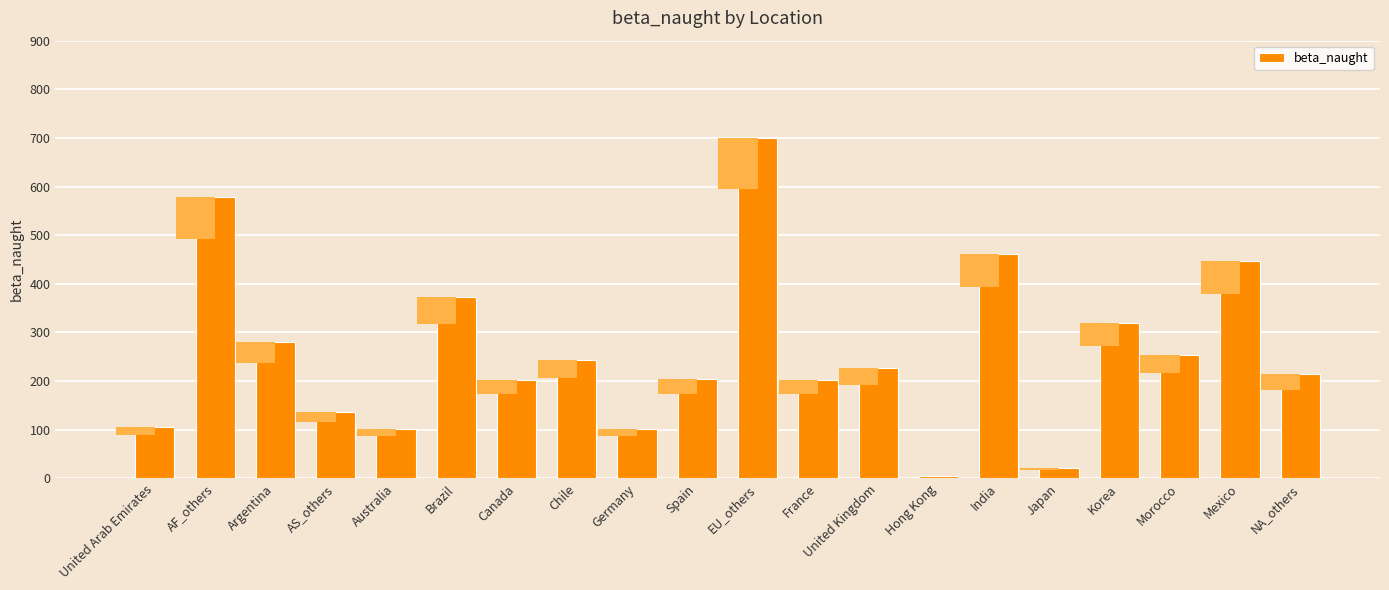

Are the bars grouped side by side (vs. stacked)?

No